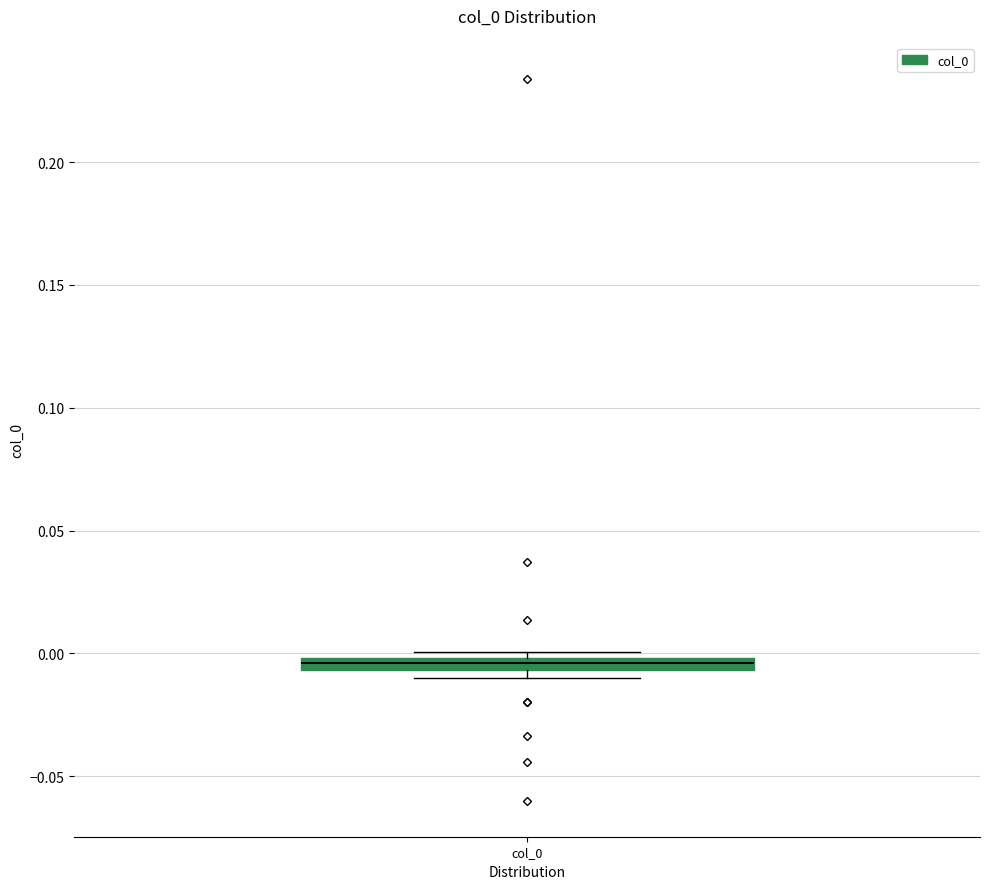

Where is the upper edge of the box for col_0 on the y-axis? The values are not printed on the chart, so give them approximately, as read against the axis.

0.000